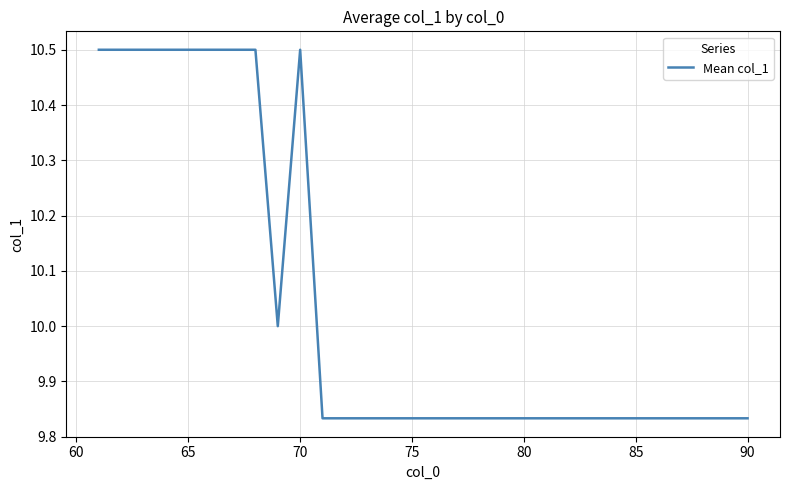

Count the values in the range 9 to 10.

21